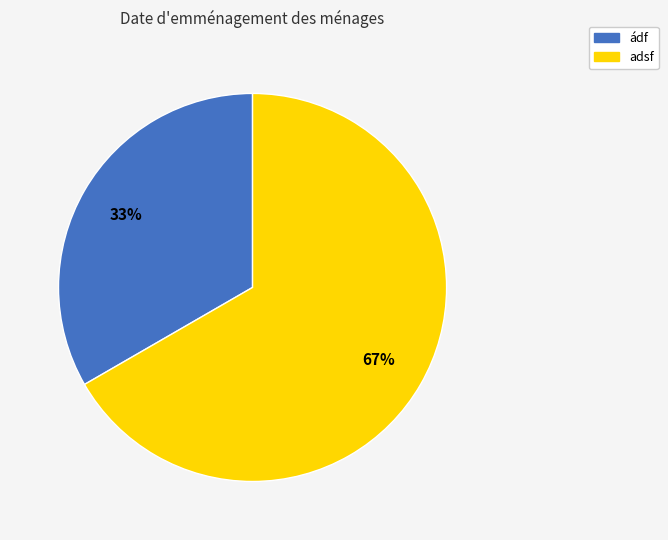

Is ádf the majority of the pie?

No